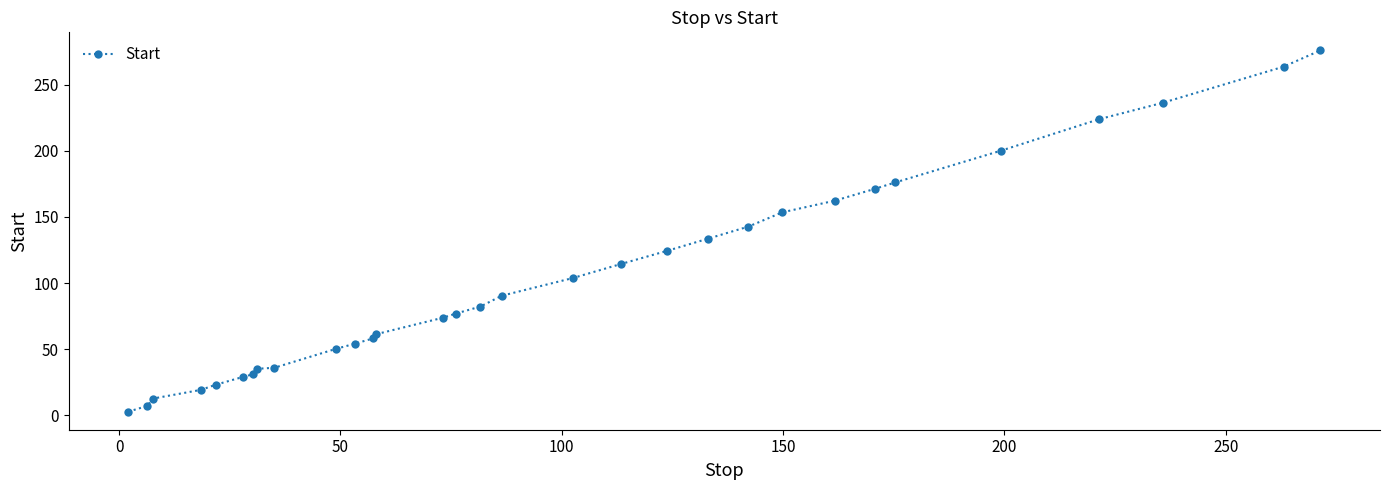

What is the maximum value shown in the chart?

276.0